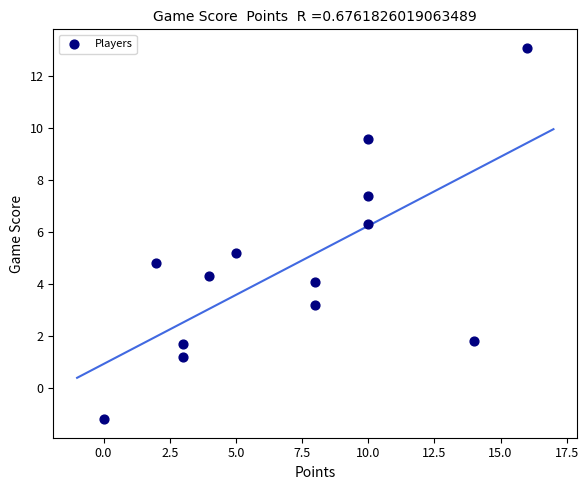

What is the range of X values (max minus min)?

16.0